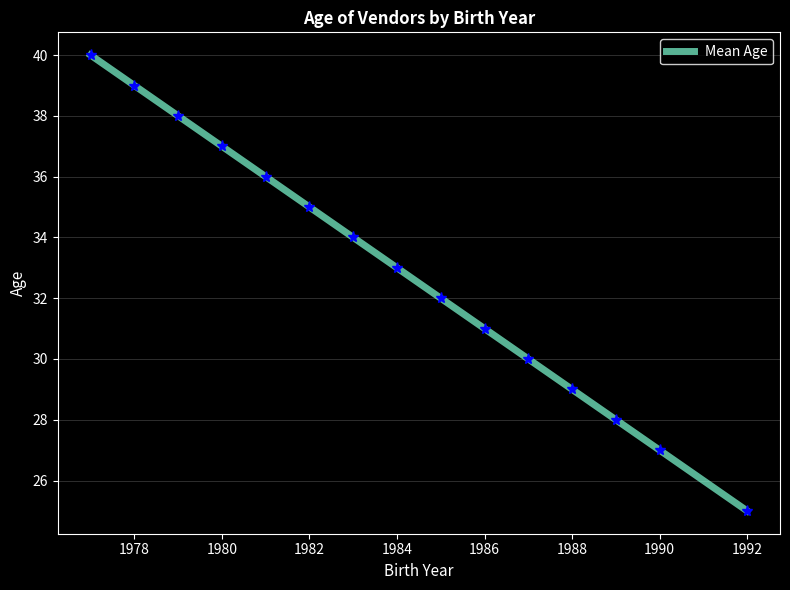

What is the greatest value displayed?

40